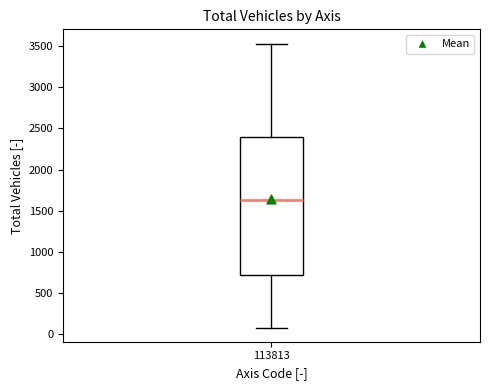

Where does the lower whisker of the box at x = 113813 end on the y-axis? The values are not printed on the chart, so give them approximately, as read against the axis.

100